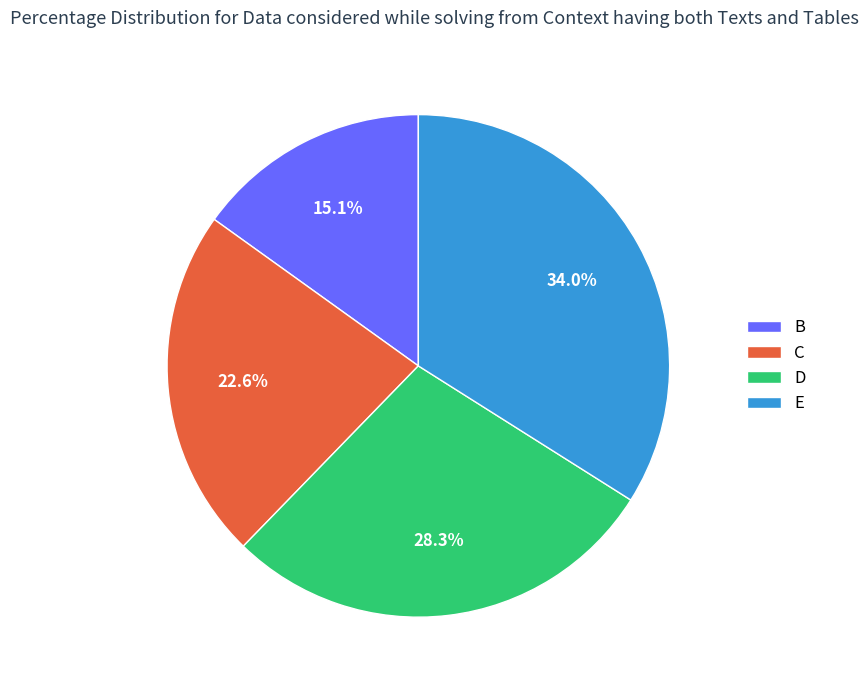

To the nearest percent, what is the difference between the largest and smallest slice percentages?

19%